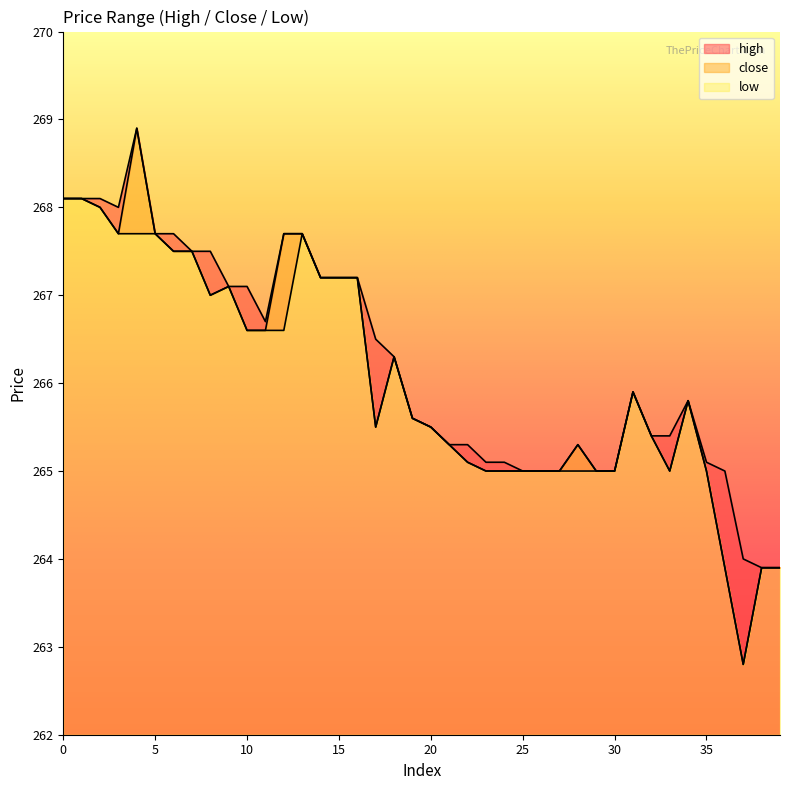

In high, how many points are lower than both neighbors (excluding endpoints)?

2